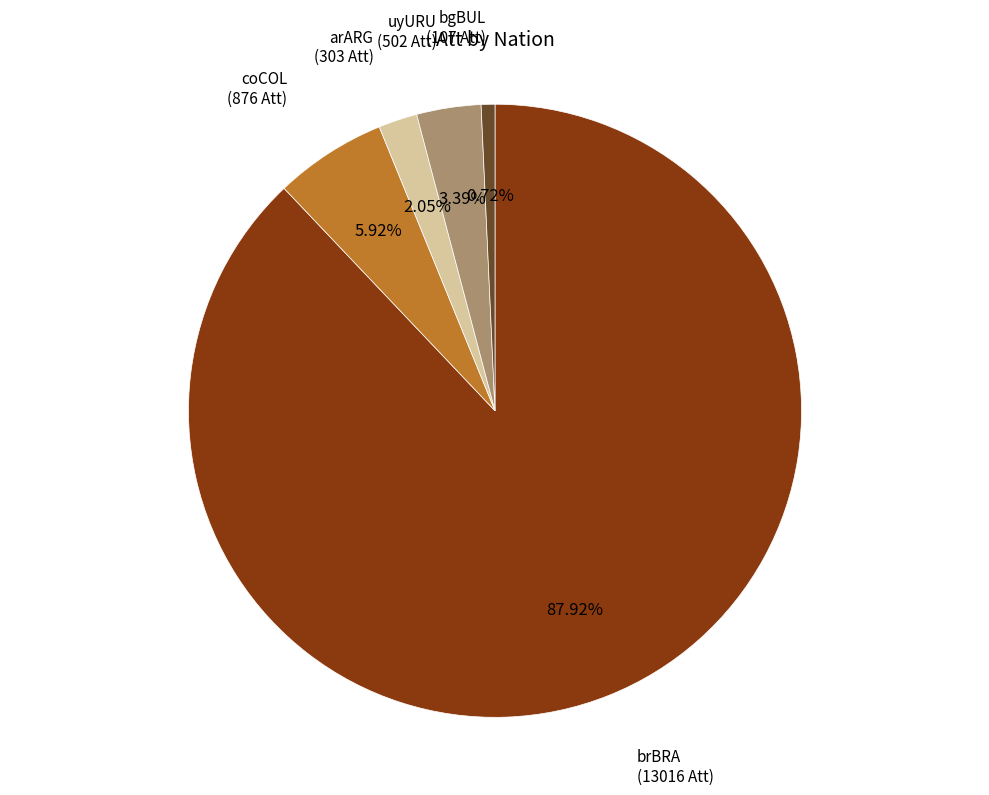

How many slices are in this pie chart?

5